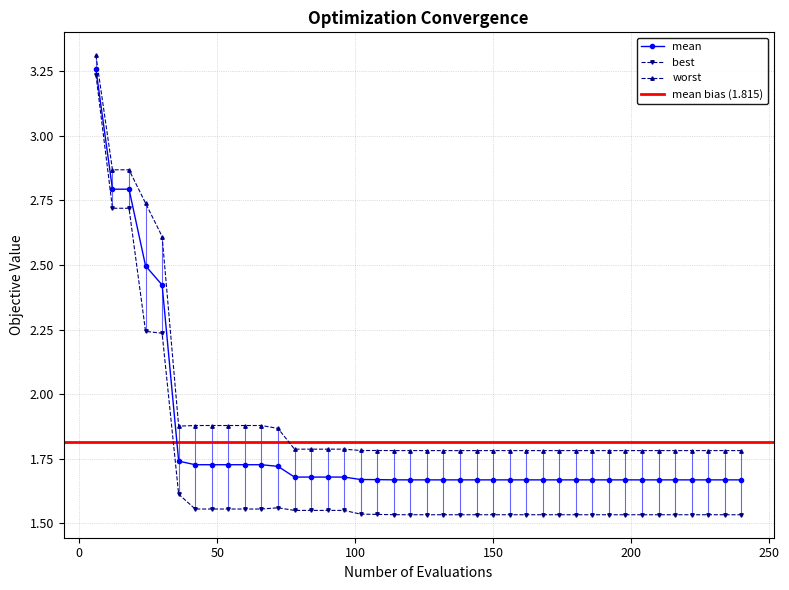

True or false: best and mean cross at least once.

False